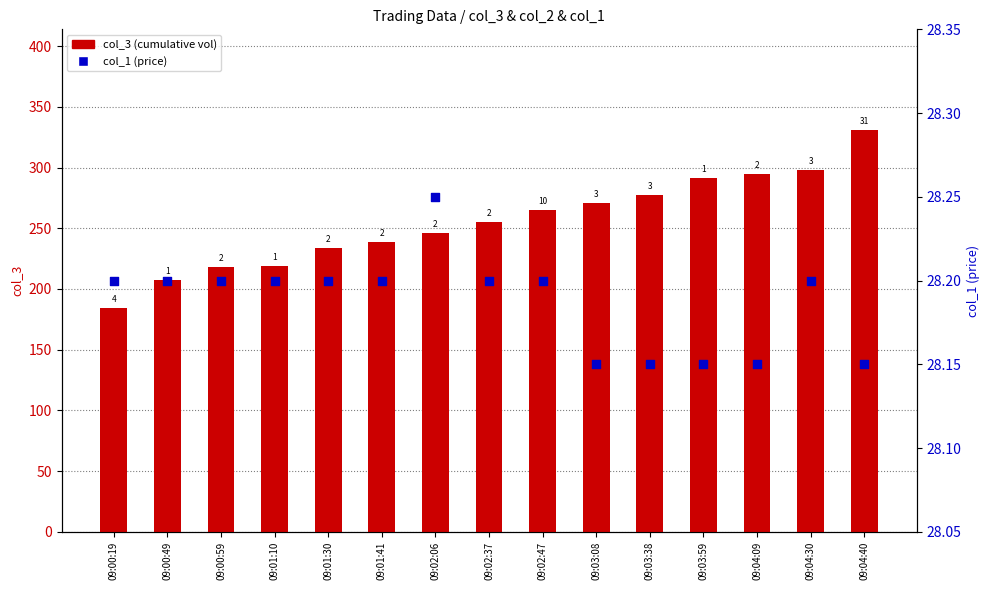

Is the value of col_3 (cumulative vol) at 09:04:40 greater than the value of col_1 (price) at 09:03:59?

Yes